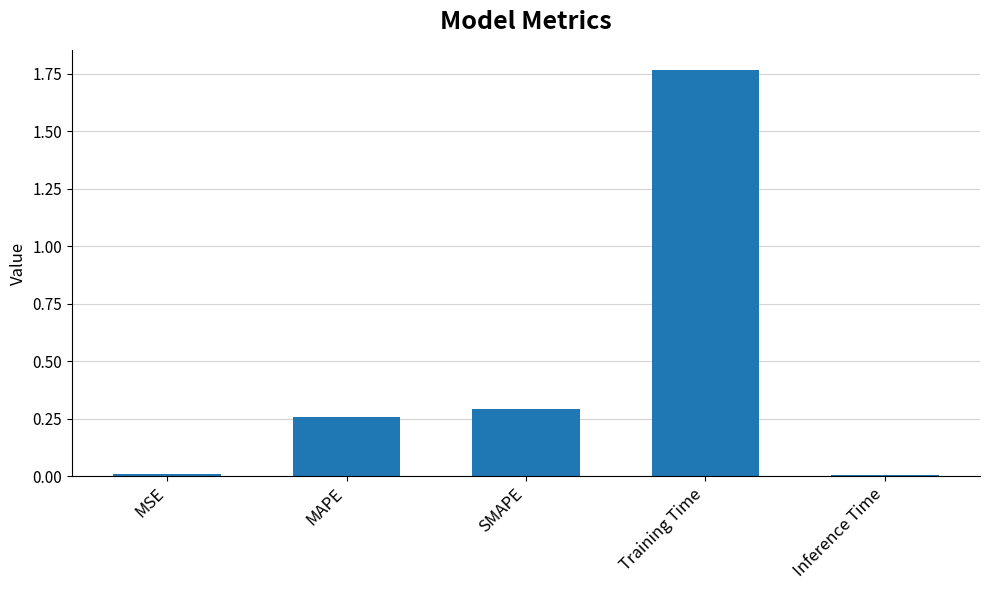

Are the bars horizontal?

No